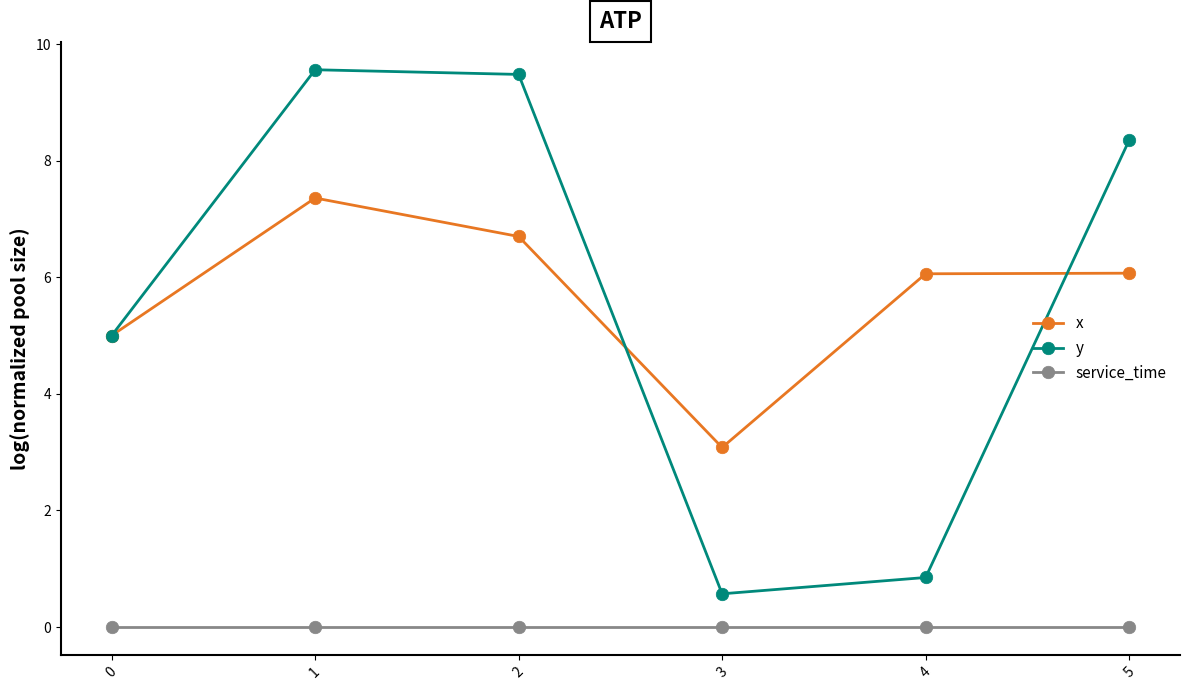

In y, how many points are higher than both neighbors (excluding endpoints)?

1